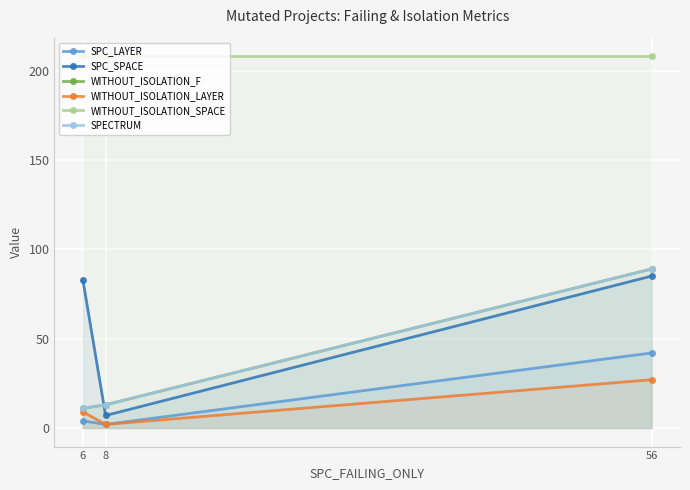

At which category does the chart reach its minimum across all series?

8